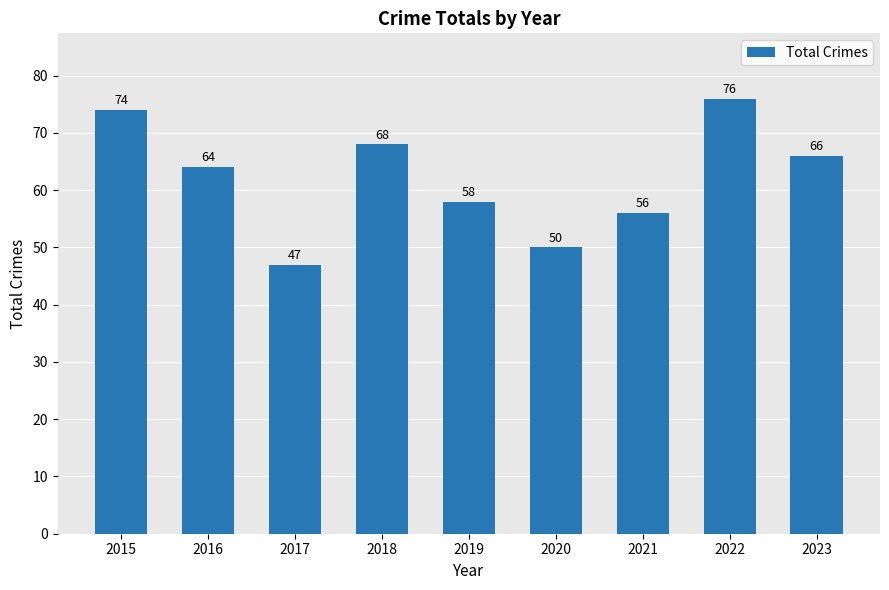

Rank the categories by value from lowest to highest.

2017, 2020, 2021, 2019, 2016, 2023, 2018, 2015, 2022